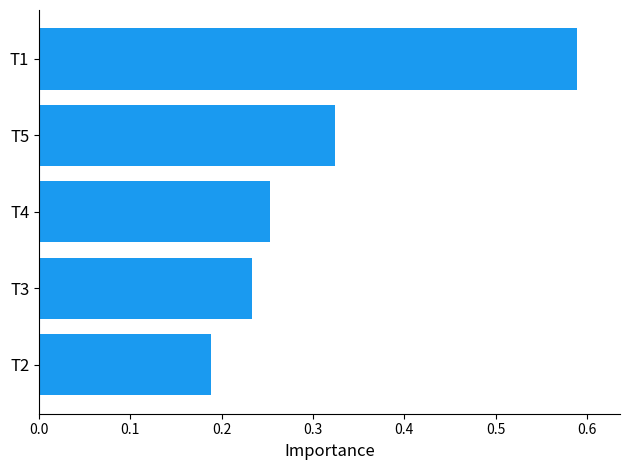

True or false: the data shows 0.1 at T5.

False